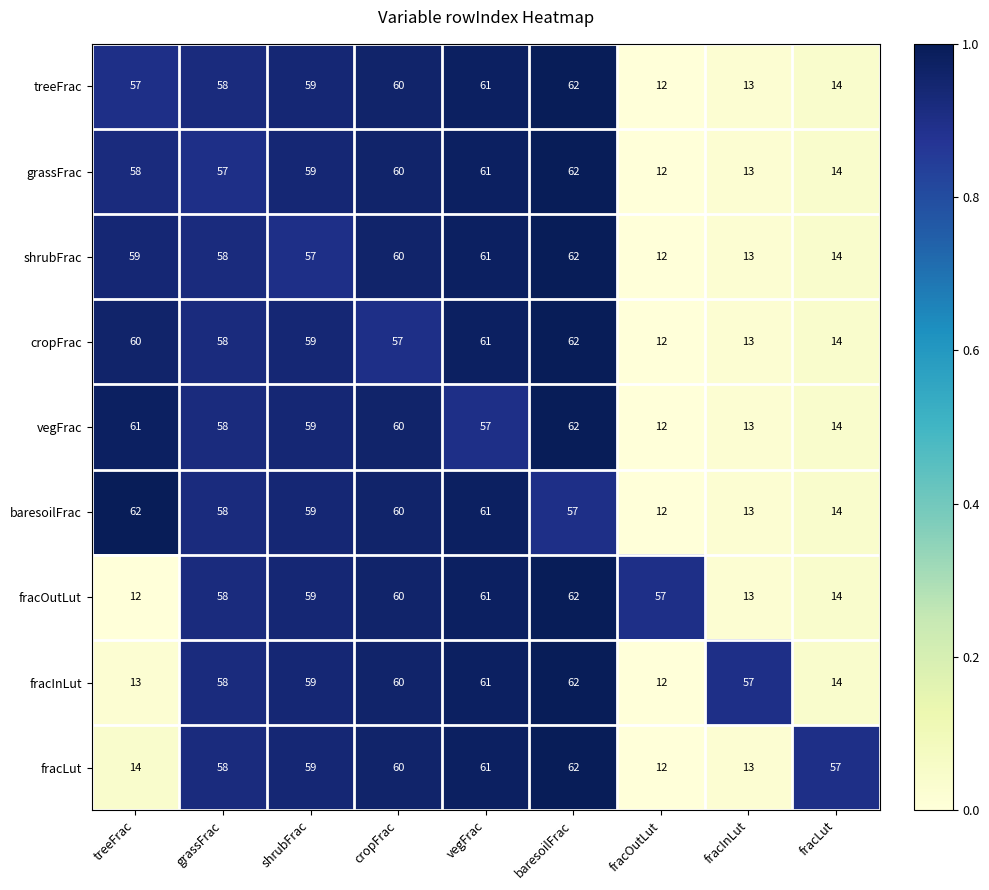

What is the average value of the fracLut series?

44